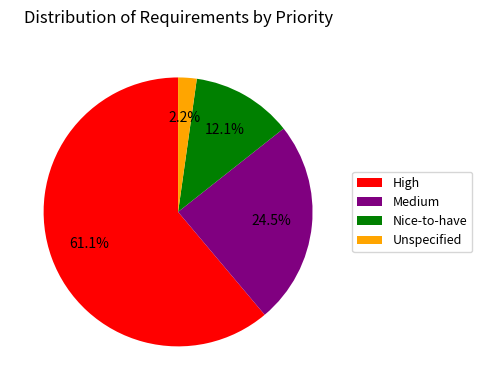

What is the smallest slice in the pie chart?

Unspecified